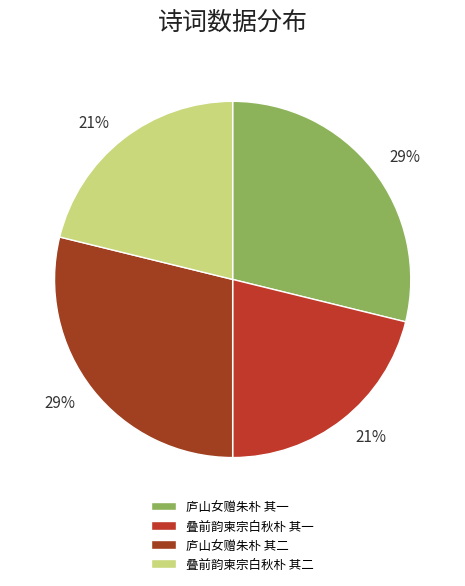

How many slices are in this pie chart?

4